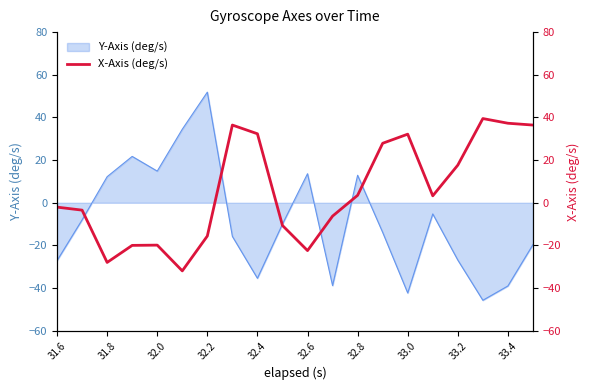

What is the lowest value of the Y-Axis (deg/s) series?

-45.7